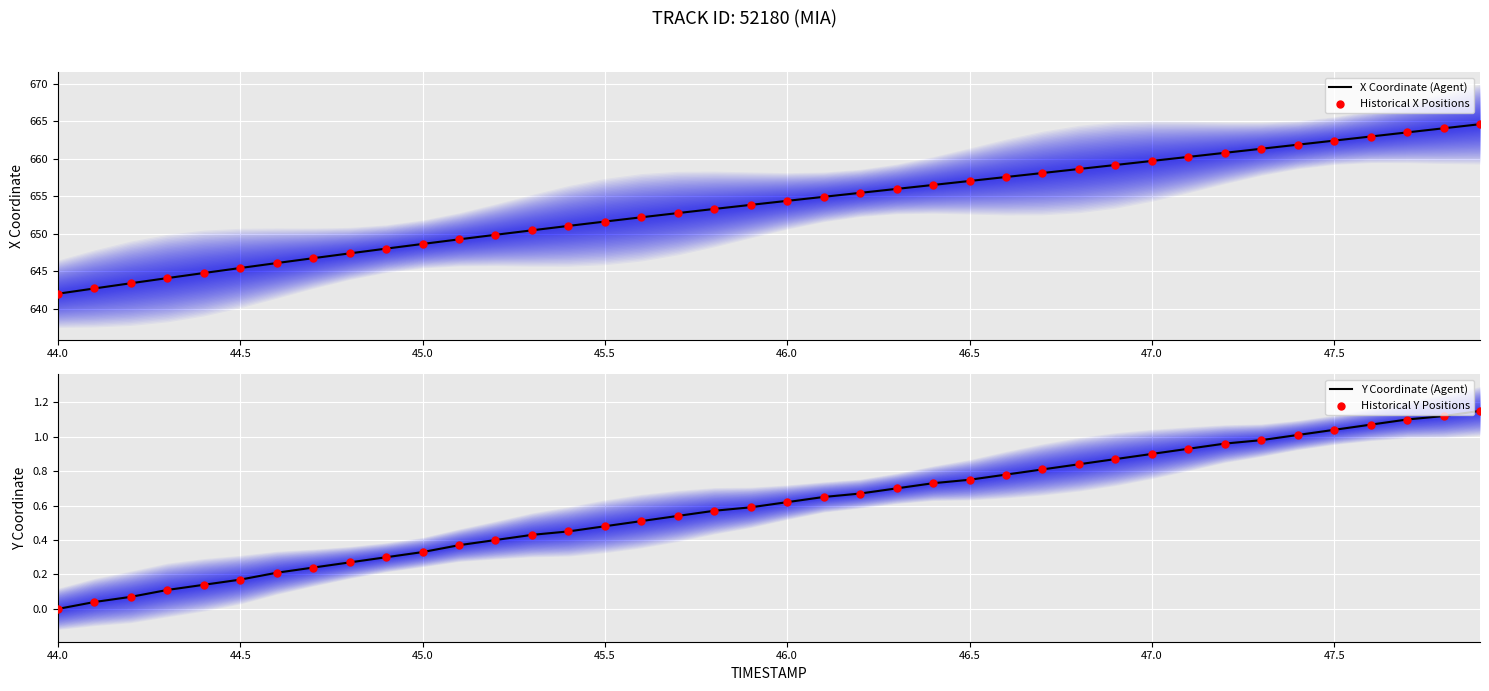

What are all the series names shown in the legend?

X Coordinate (Agent), Historical X Positions, Y Coordinate (Agent), Historical Y Positions